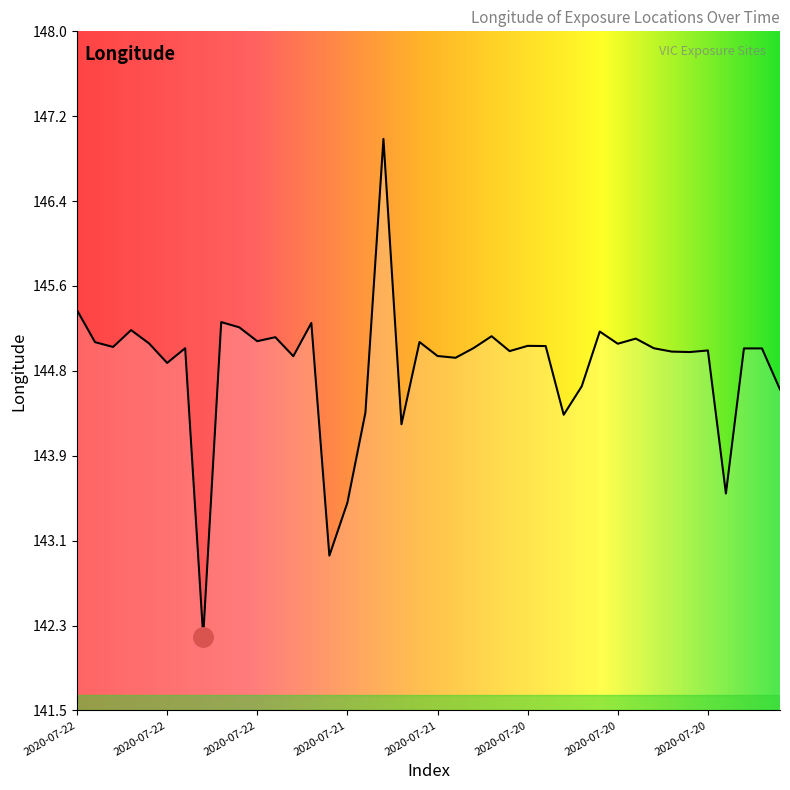

What is the greatest value displayed?

147.0